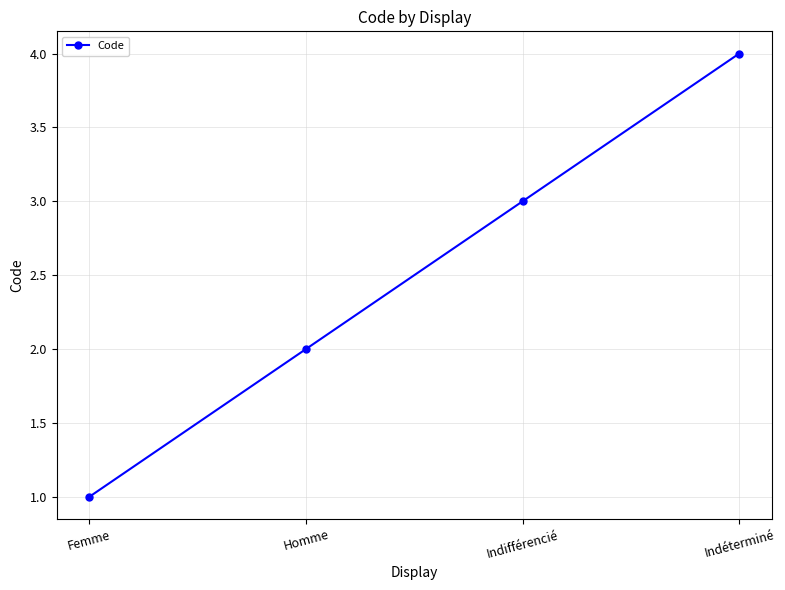

Where is the data nearest to the value 2?

Homme